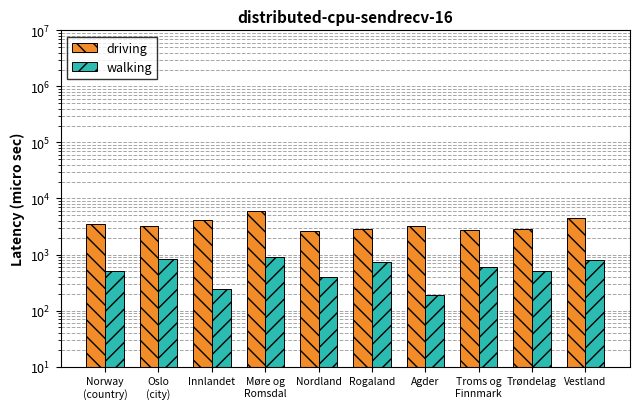

How many distinct data groups are displayed?

2